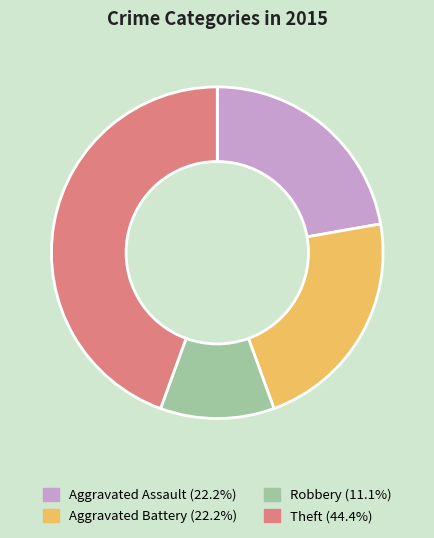

Does any single category account for the majority?

No